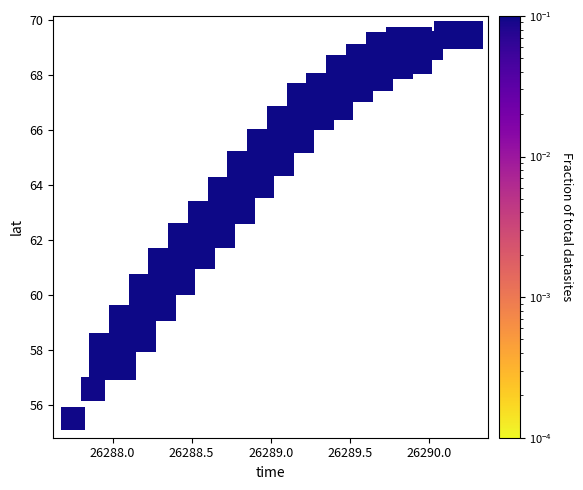

What Y value in the scatter plot is closest to 62?

61.8